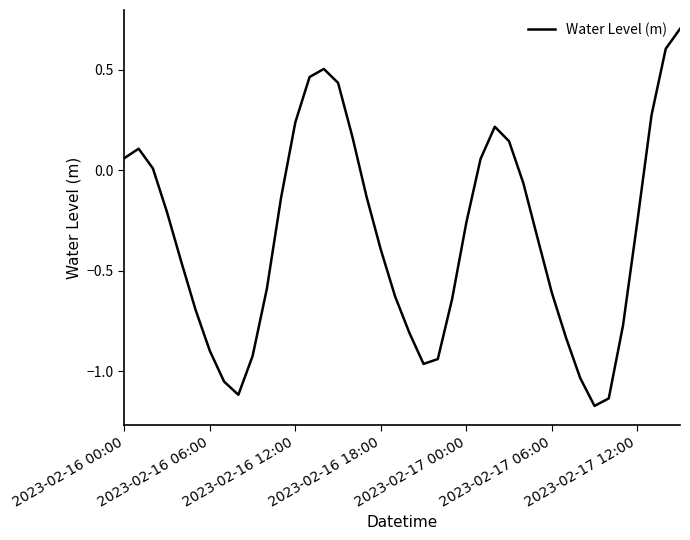

Does the chart display data point markers on the line(s)?

No